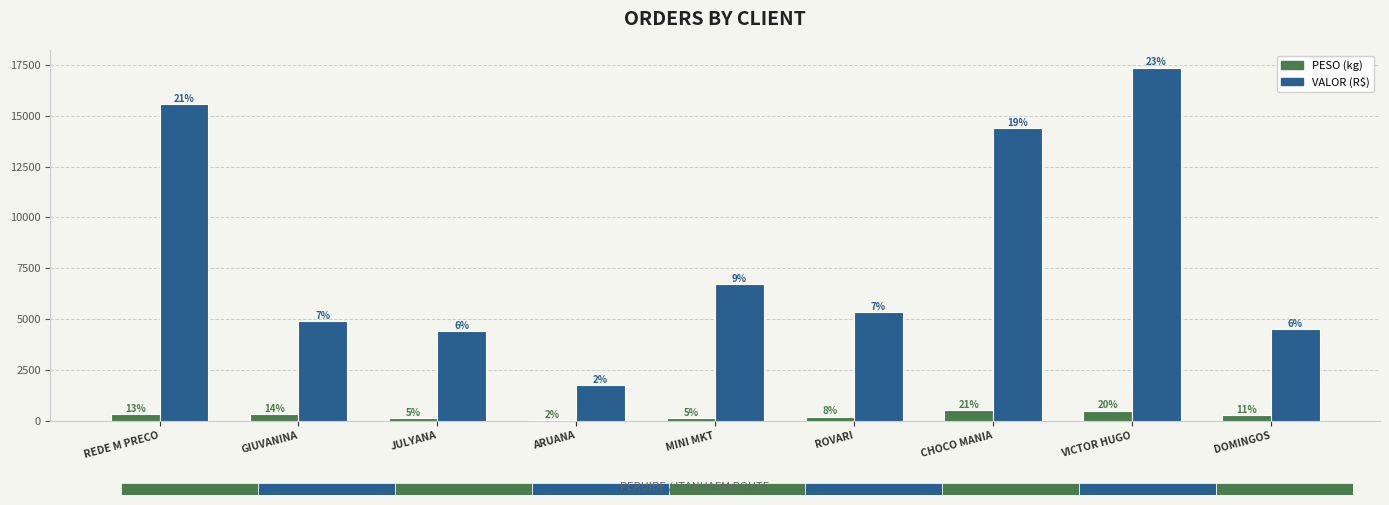

Read the PESO (kg) value at GIUVANINA.

345.4